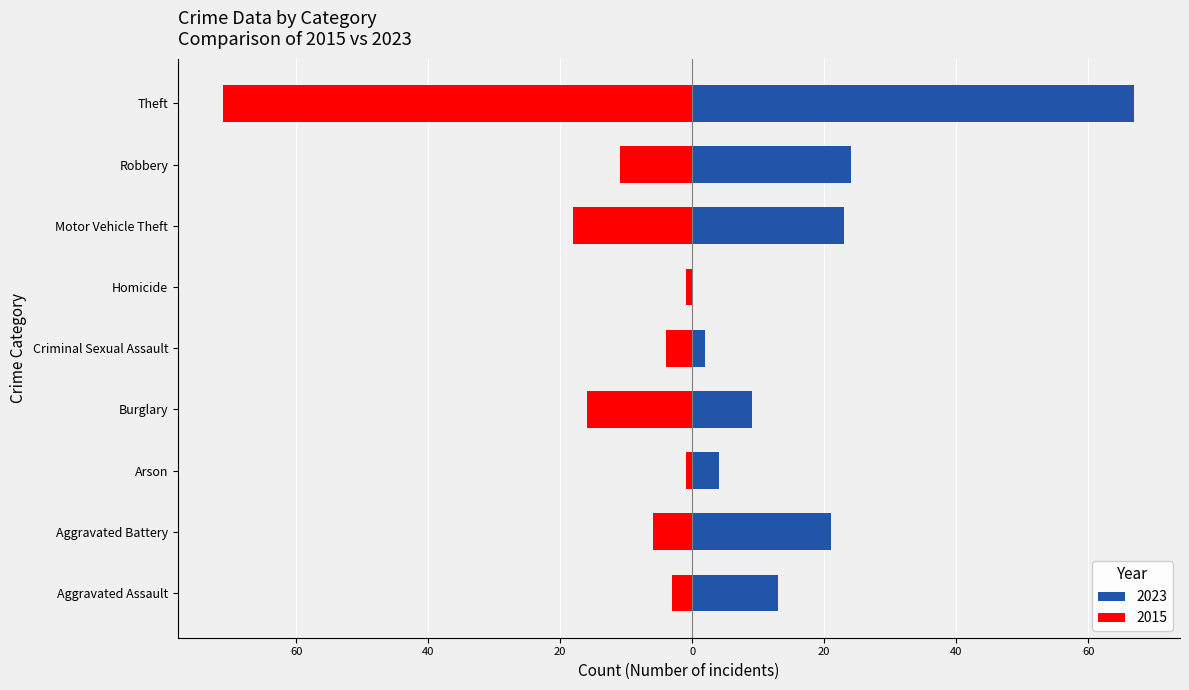

What is the label of the 8th bar from the right?

Aggravated Battery